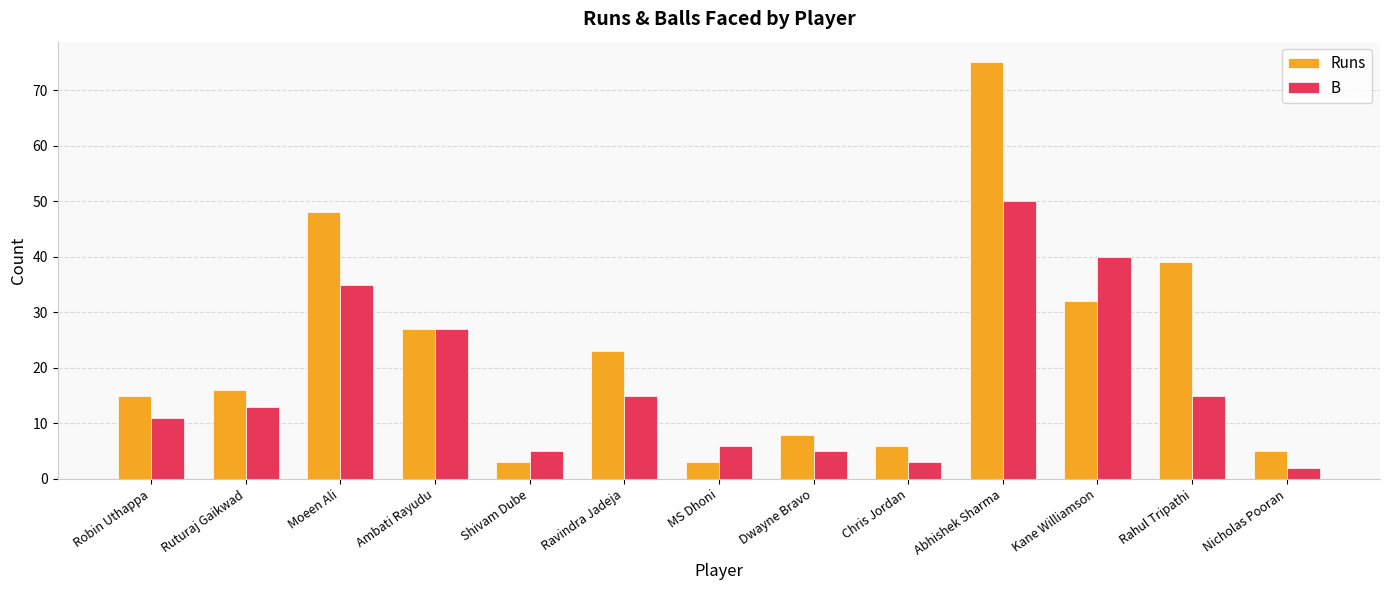

How many distinct data groups are displayed?

2